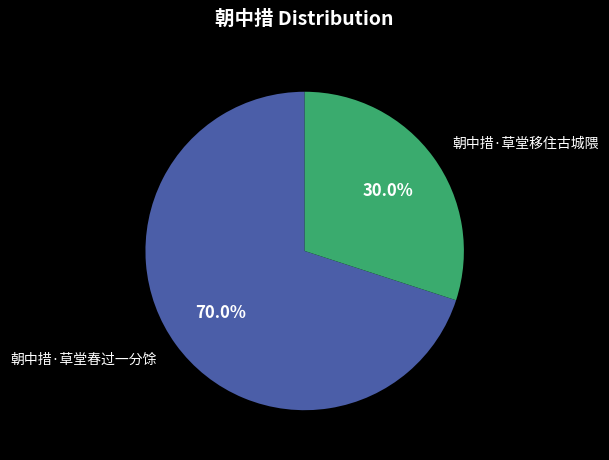

How many segments does this pie chart have?

2